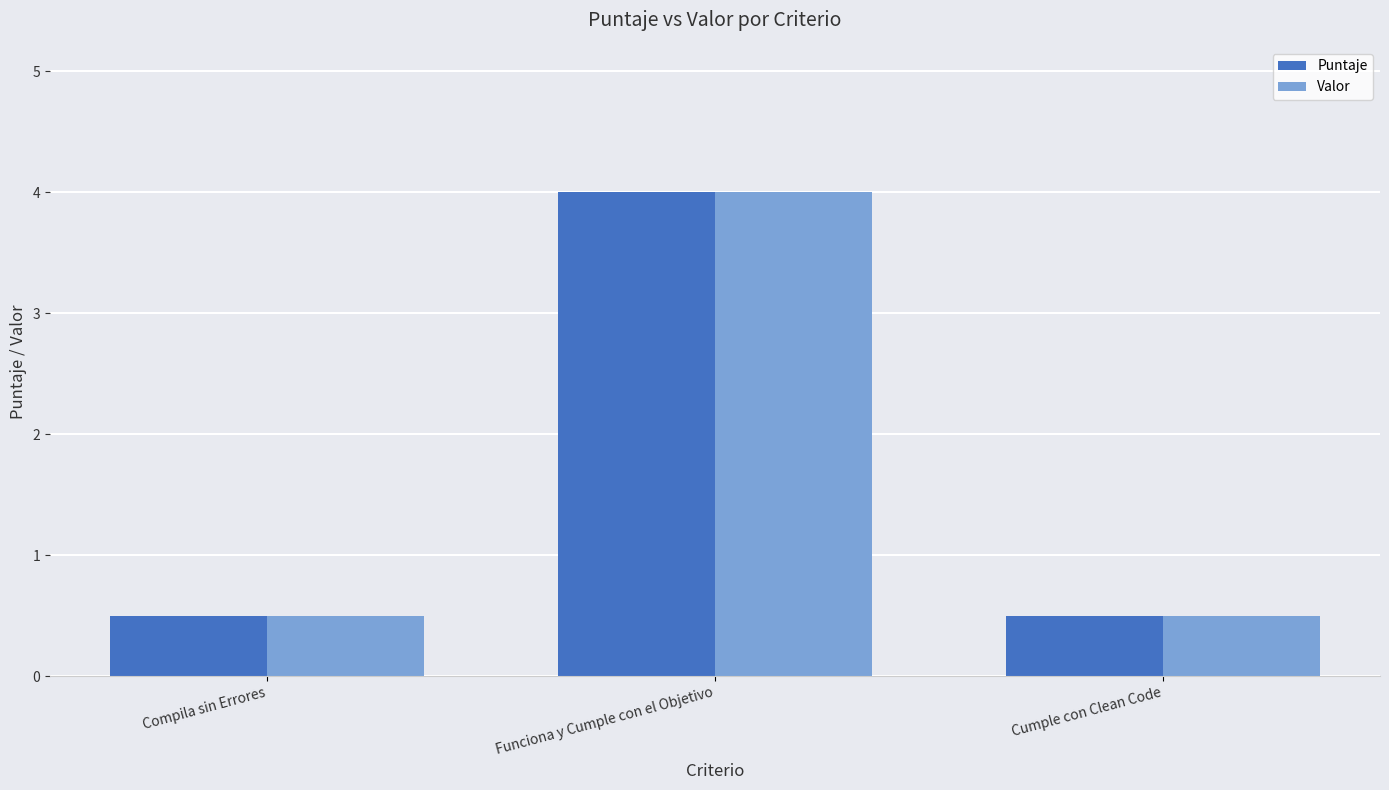

What is the smallest value displayed?

0.5